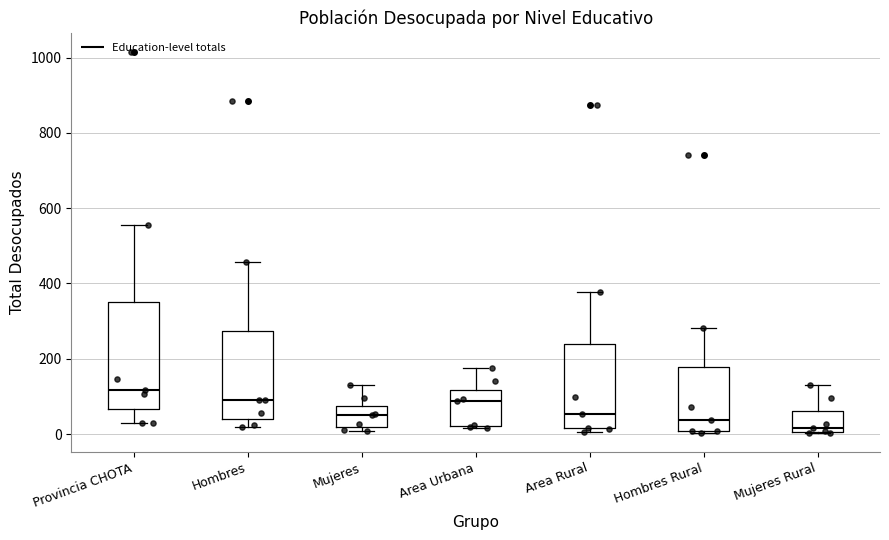

Reading left to right, read every box against the y-axis: the position of its median line, the range the box covers, and the ends of its whiskers. The values are not printed on the chart, so give them approximately, as read against the axis.

Provincia CHOTA: median 120, box 60 to 340, whiskers 20 to 560
Hombres: median 100, box 40 to 280, whiskers 20 to 460
Mujeres: median 60, box 20 to 80, whiskers 0 to 140
Area Urbana: median 80, box 20 to 120, whiskers 20 to 180
Area Rural: median 60, box 20 to 240, whiskers 0 to 380
Hombres Rural: median 40, box 0 to 180, whiskers 0 to 280
Mujeres Rural: median 20, box 0 to 60, whiskers 0 to 140